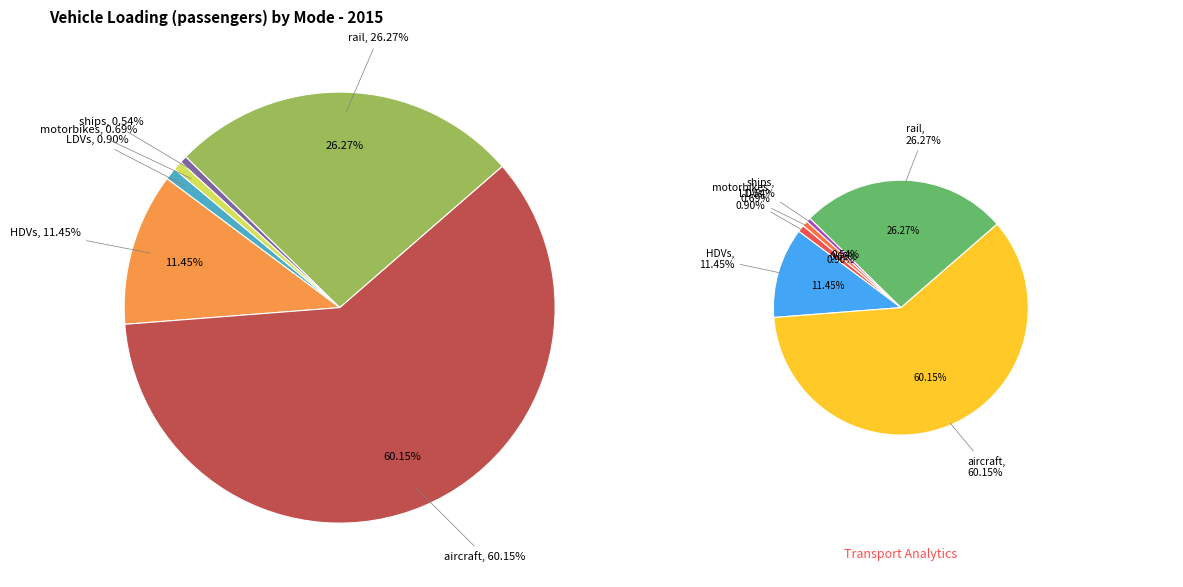

To the nearest percent, what percentage of the pie is aircraft?

60%